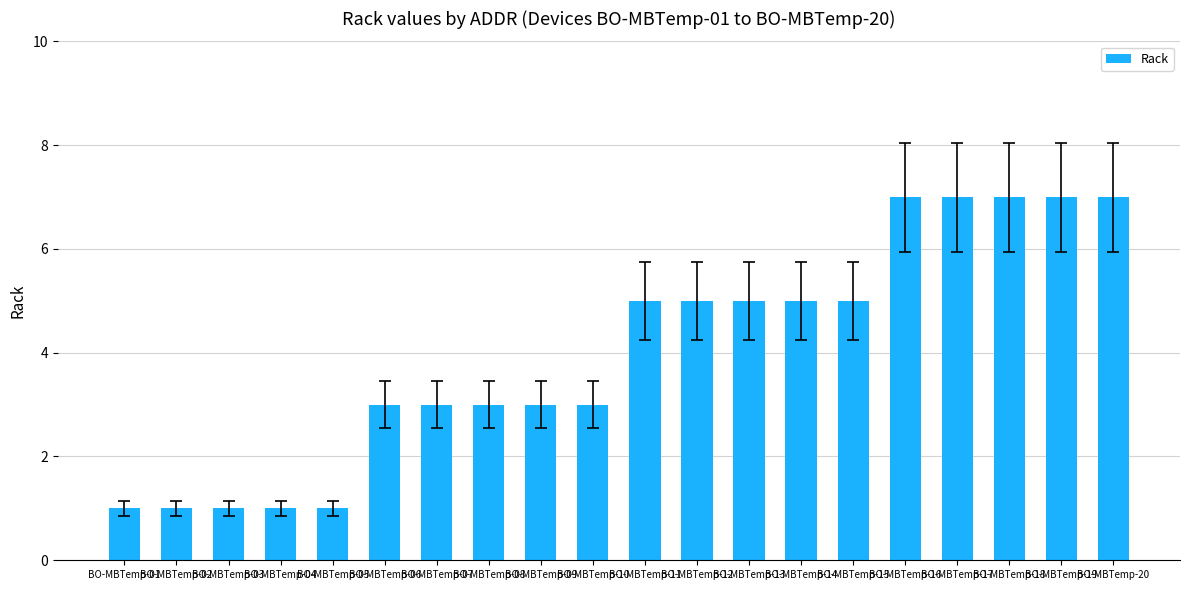

What is the value of the 4th bar from the left?

1